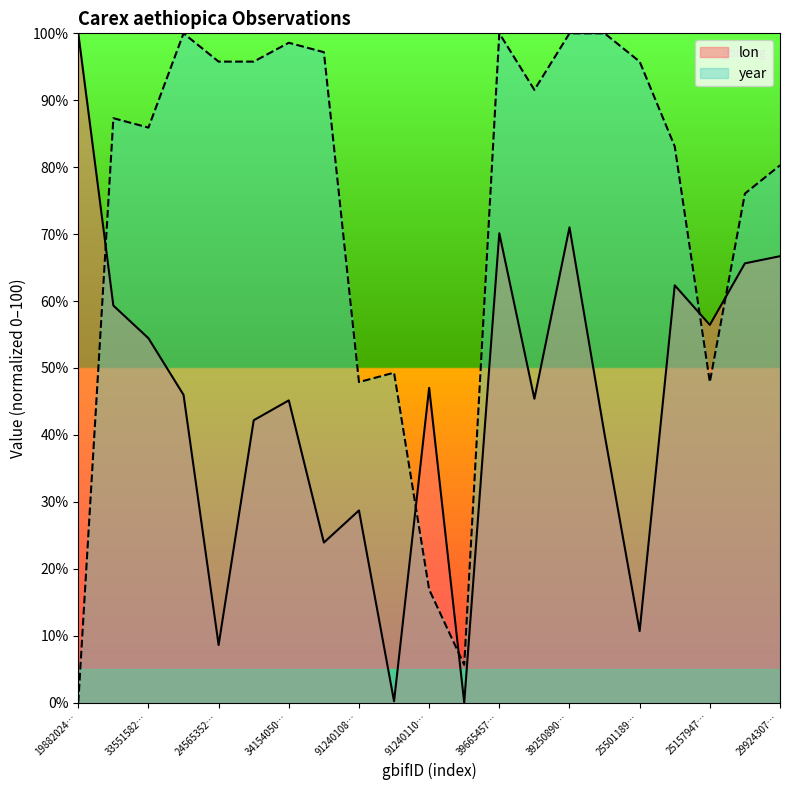

Where does the year series first go above 87?

3058780805